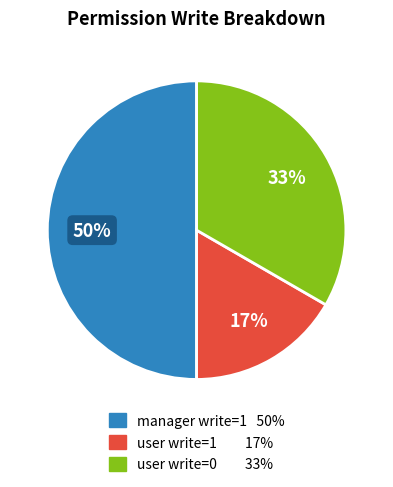

To the nearest percent, what is the difference between the largest and smallest slice percentages?

33%